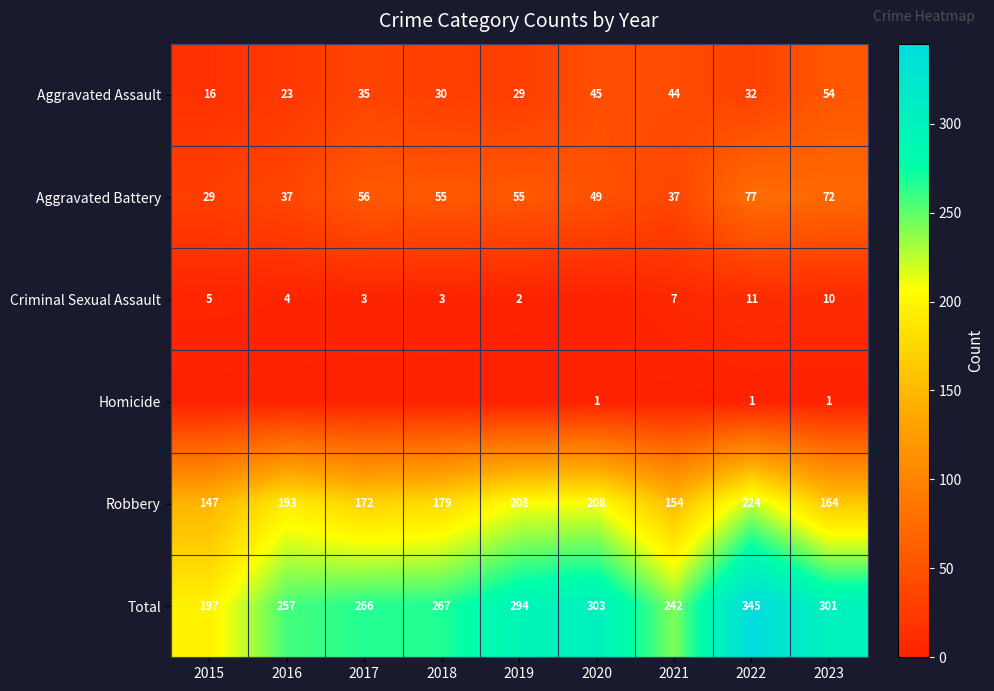

List the labels in order of Total value, largest first.

2022, 2020, 2023, 2019, 2018, 2017, 2016, 2021, 2015